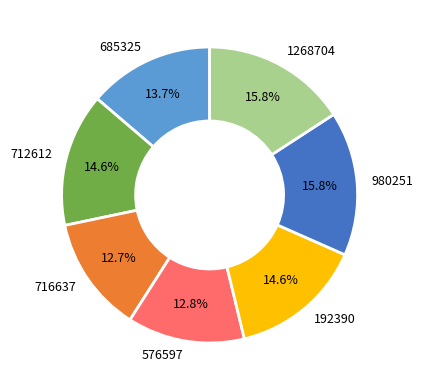

To the nearest percent, what portion does 980251 represent?

16%